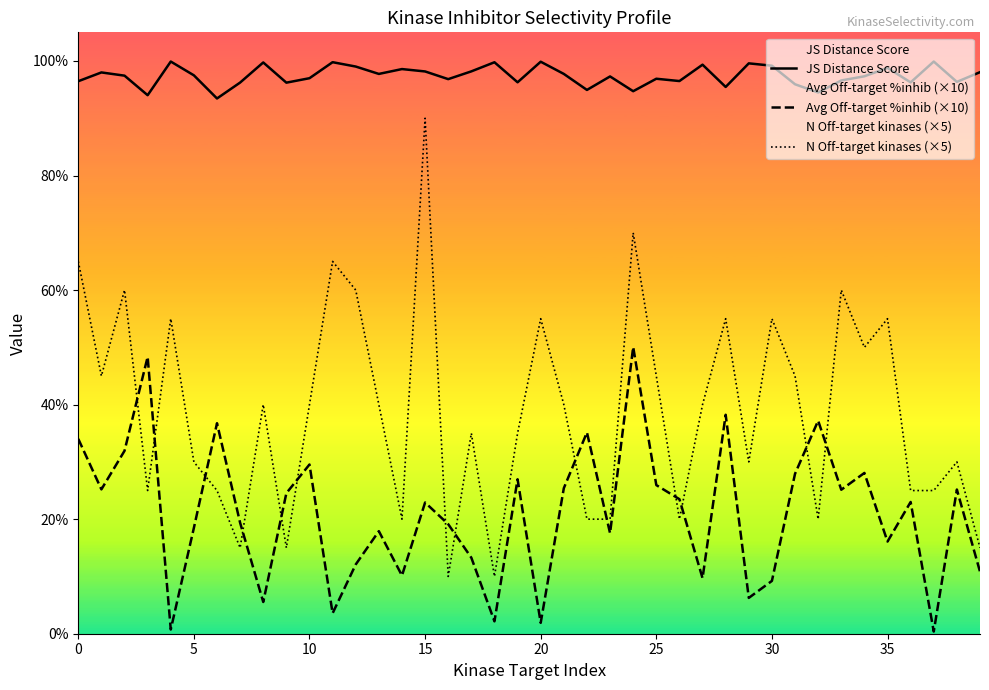

How many distinct data groups are displayed?

3